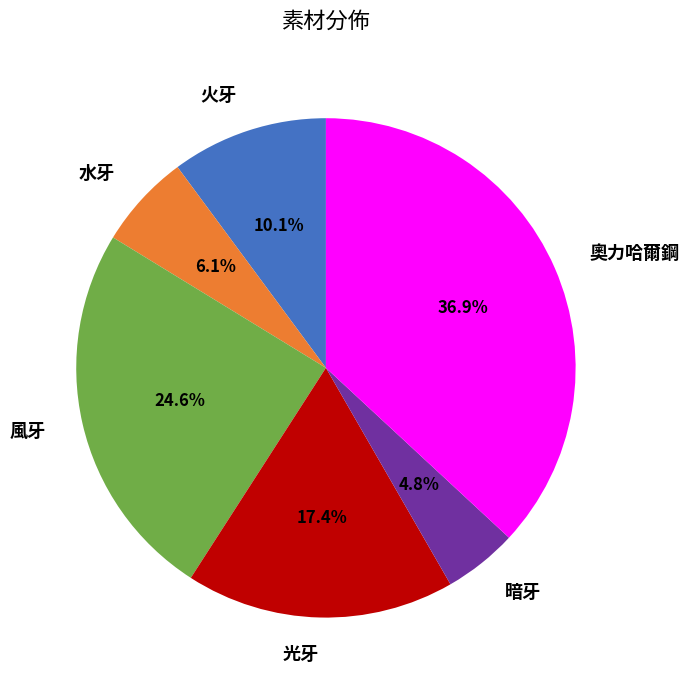

Does 奧力哈爾鋼 account for over 50% of the chart?

No